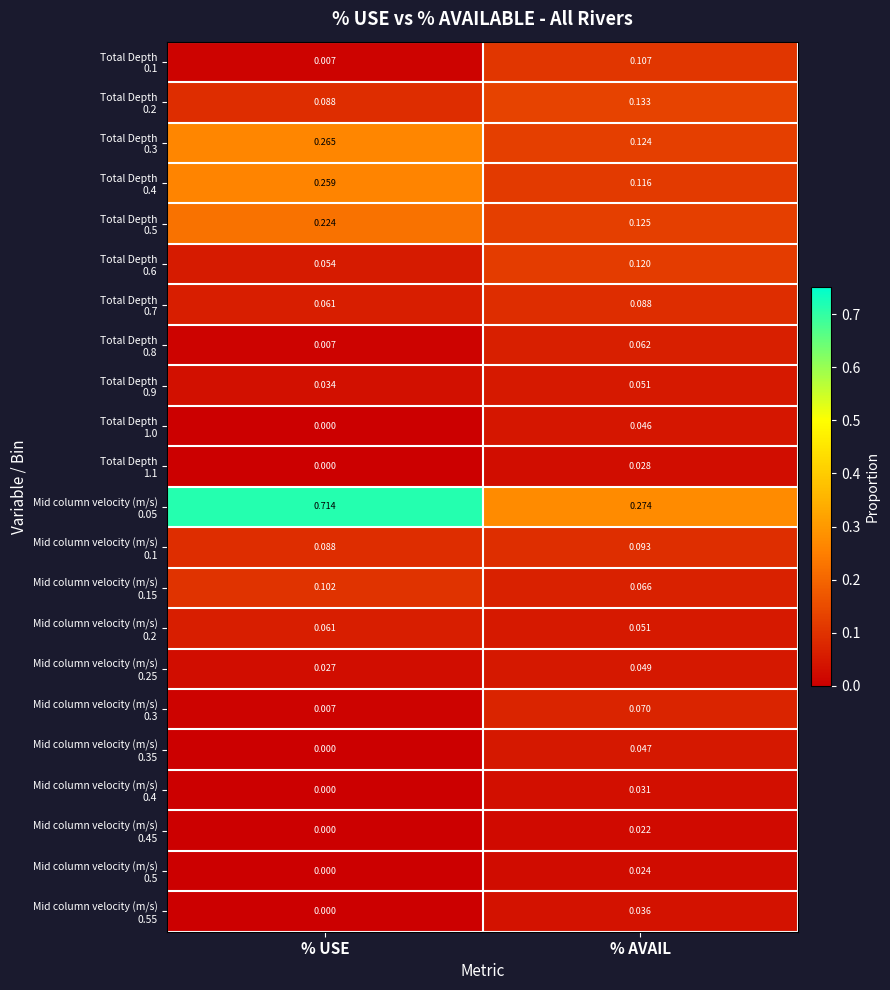

At which category is the sum across all series the highest?

% USE